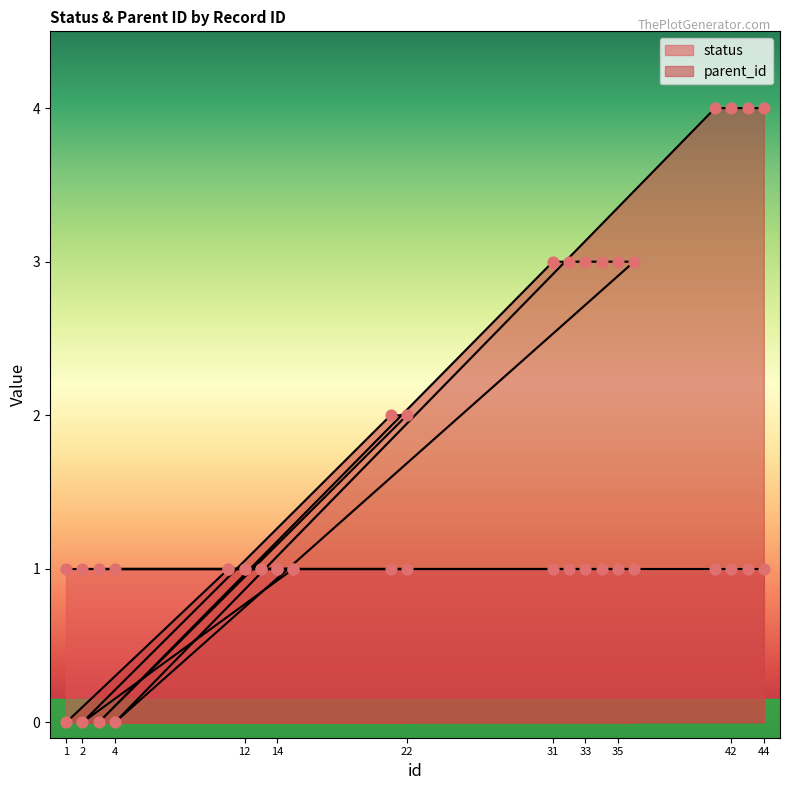

Which has a higher value, 36 or 4?

36